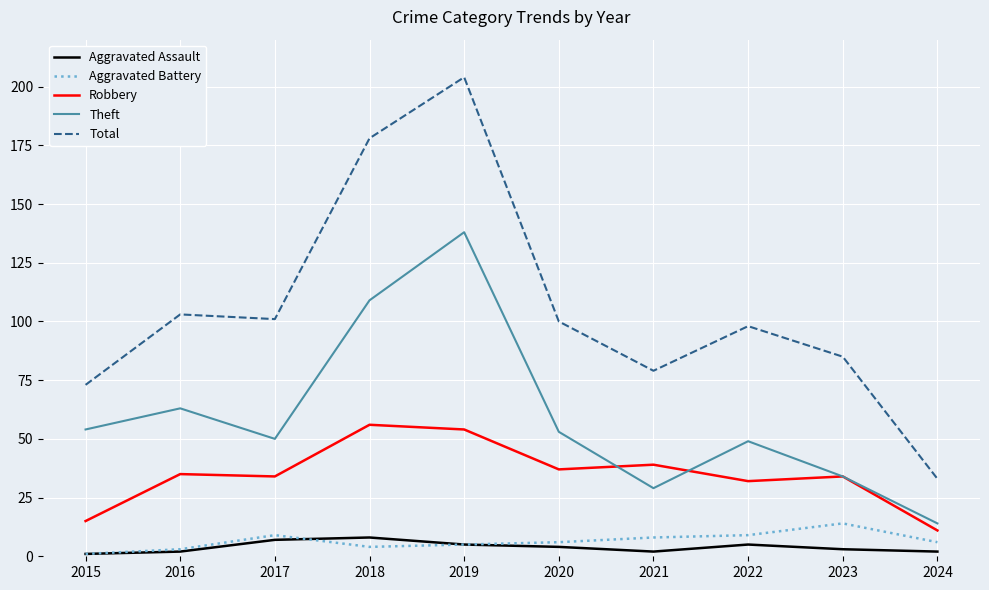

True or false: Aggravated Battery and Robbery intersect in this chart.

False